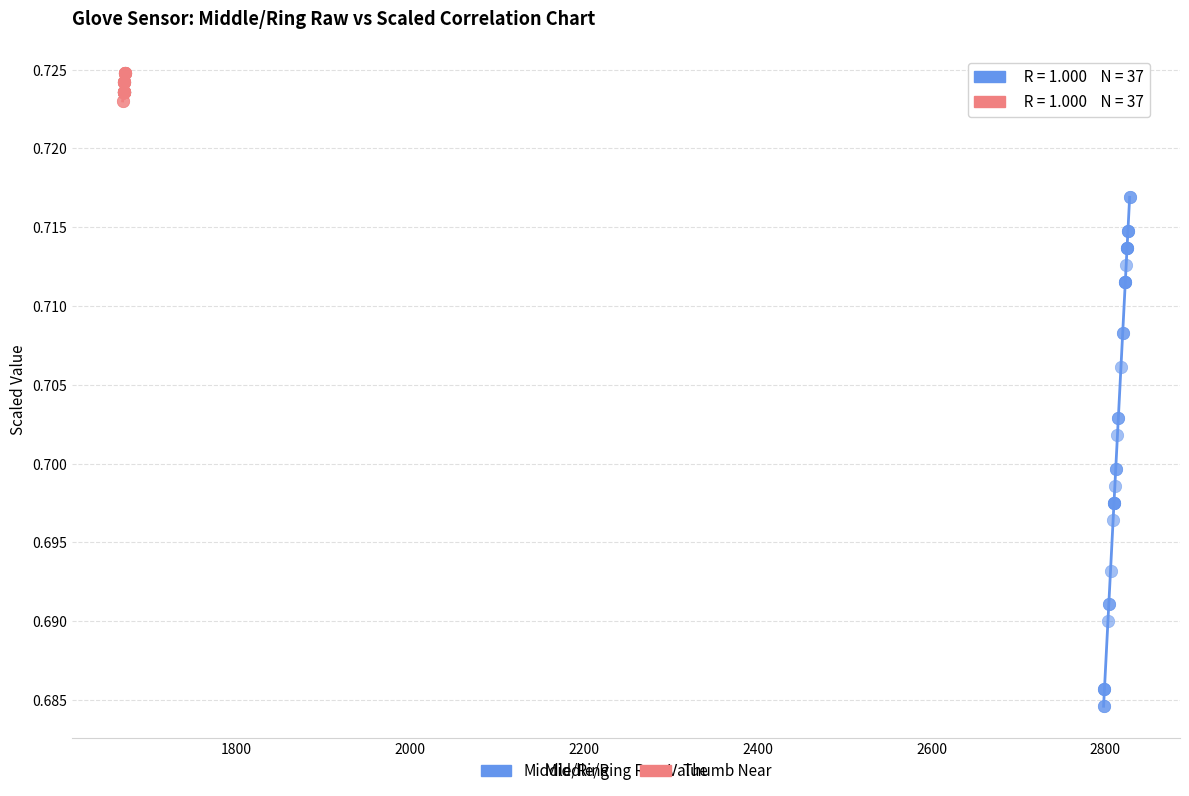

Which series contains the highest Y value?

Thumb Near